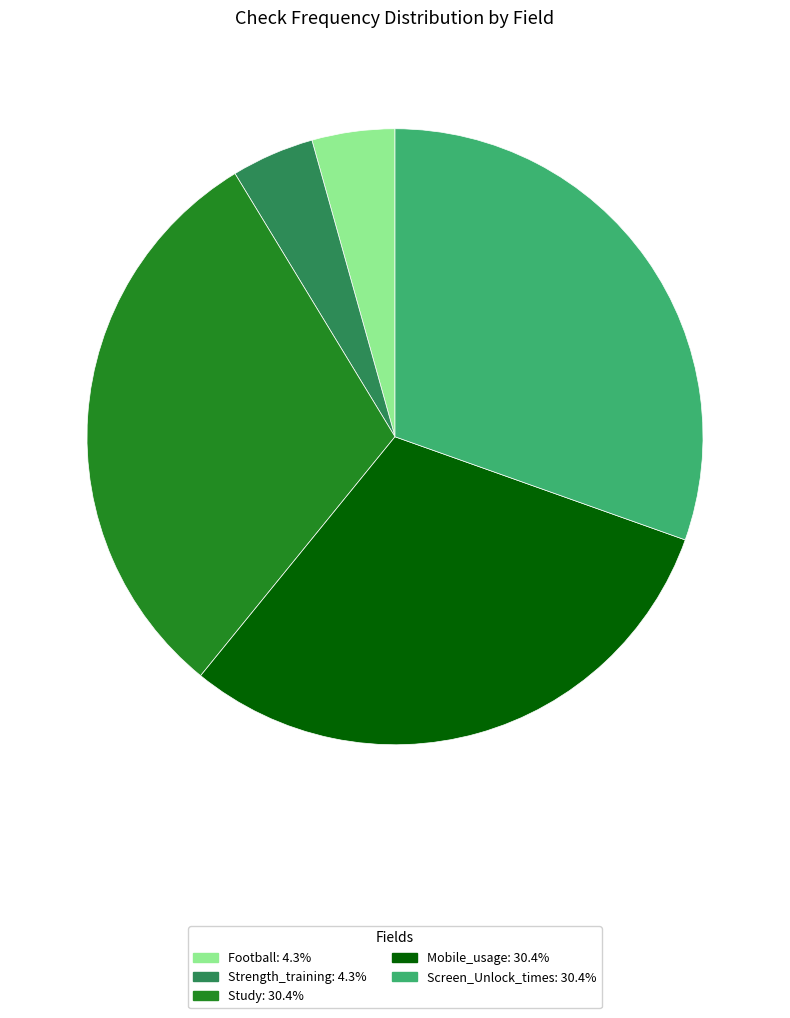

Do Study: 30.4% and Strength_training: 4.3% together represent more than half of the pie?

No